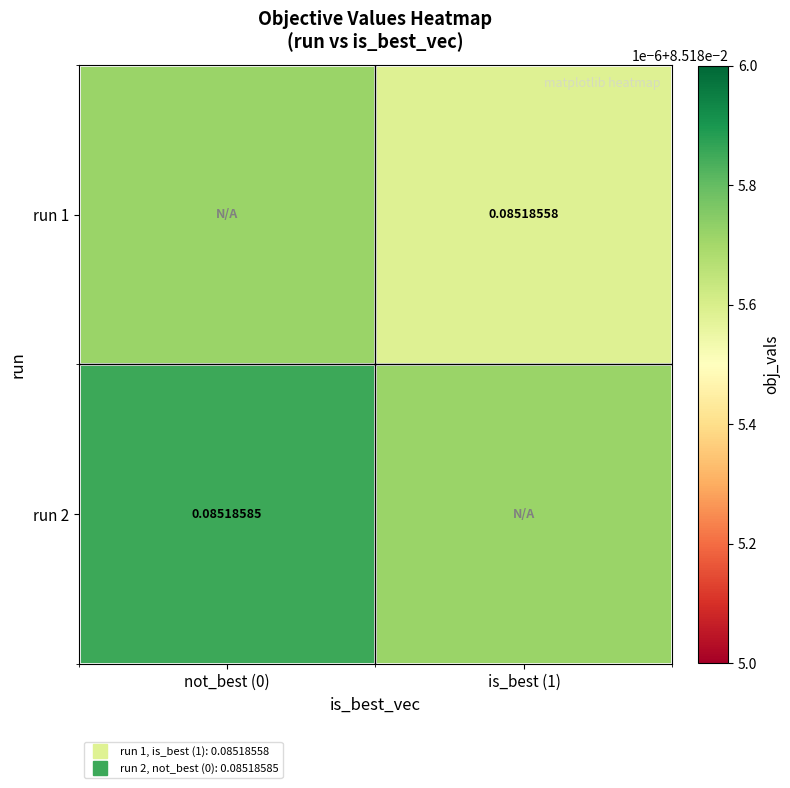

At how many categories does at least one series exceed 0?

2